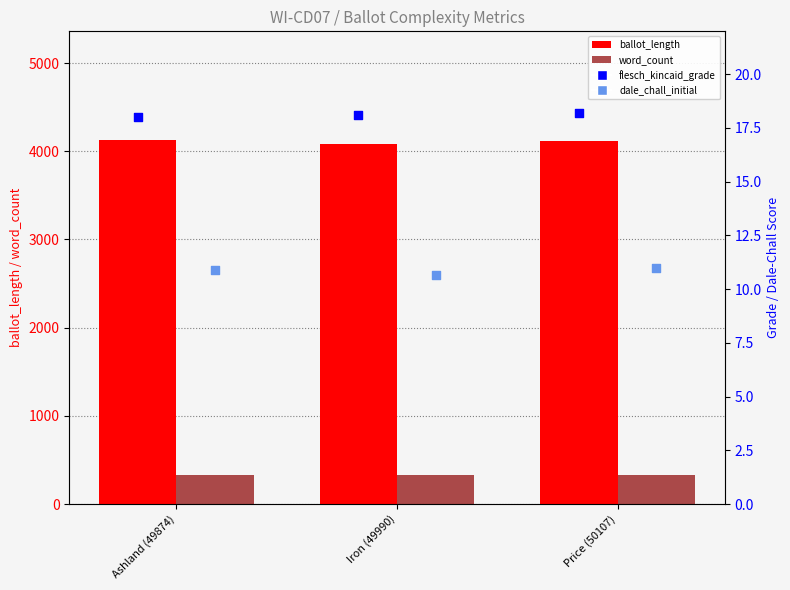

What is the total value across all series at Price (50107)?

4476.2